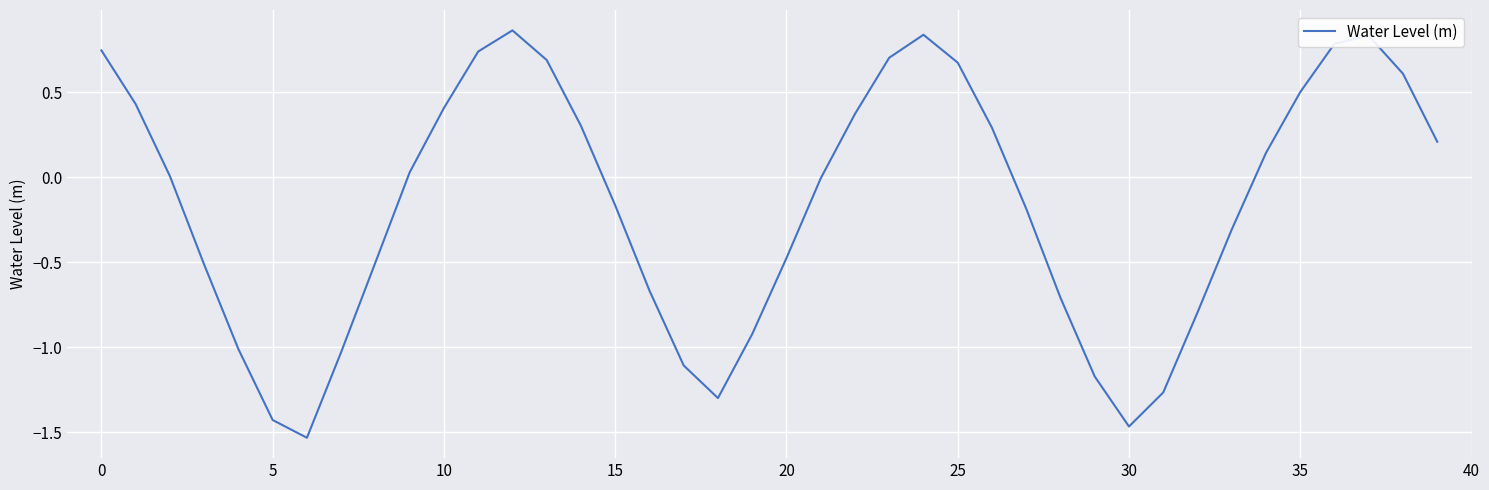

What is the difference between the maximum and minimum values?

2.4